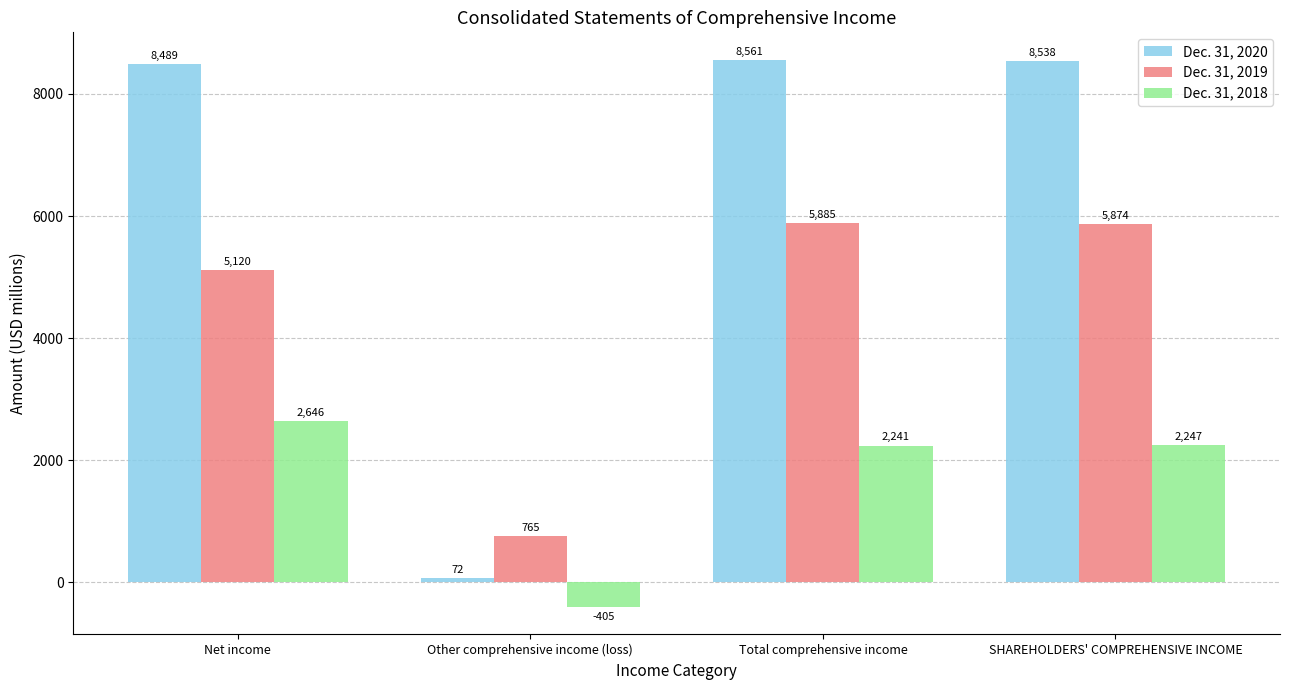

How many groups of bars are there?

4